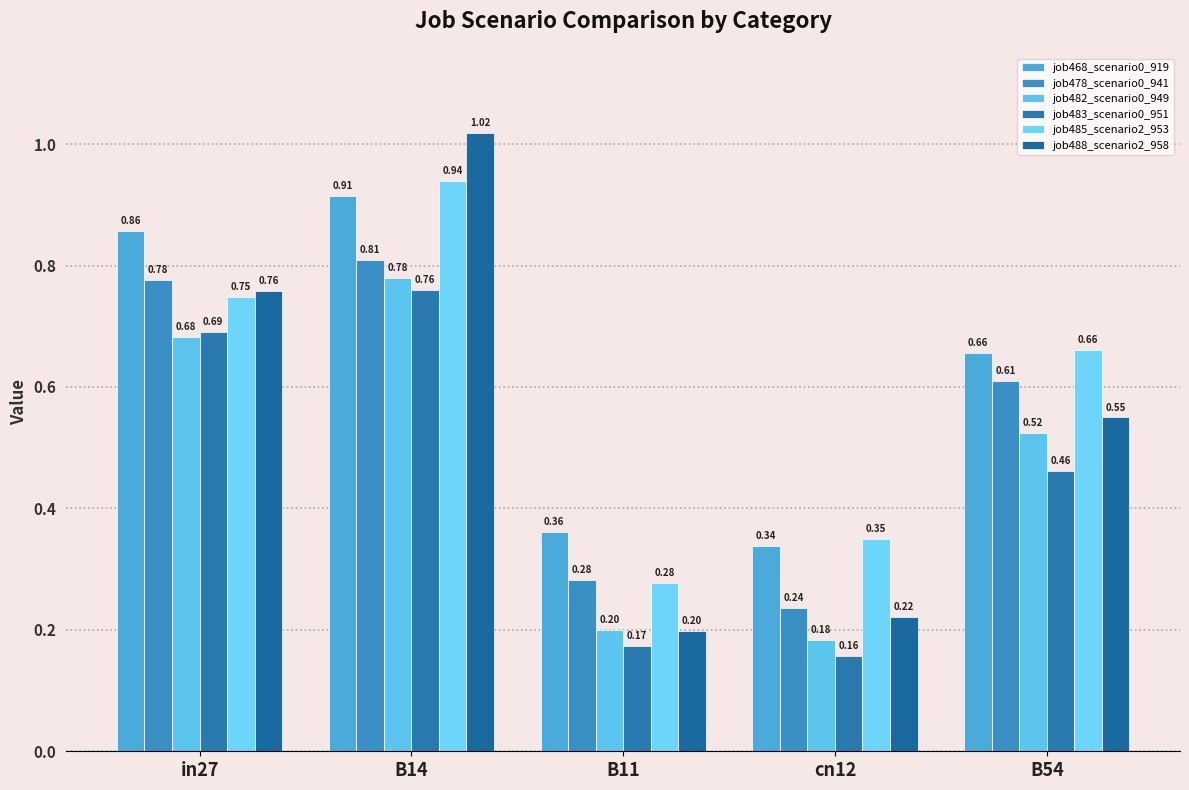

Which has a higher value, cn12 or B11?

B11